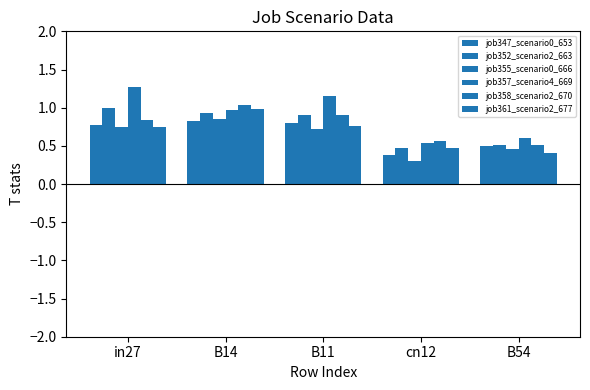

Which series changed the most between B11 and B54?

job357_scenario4_669